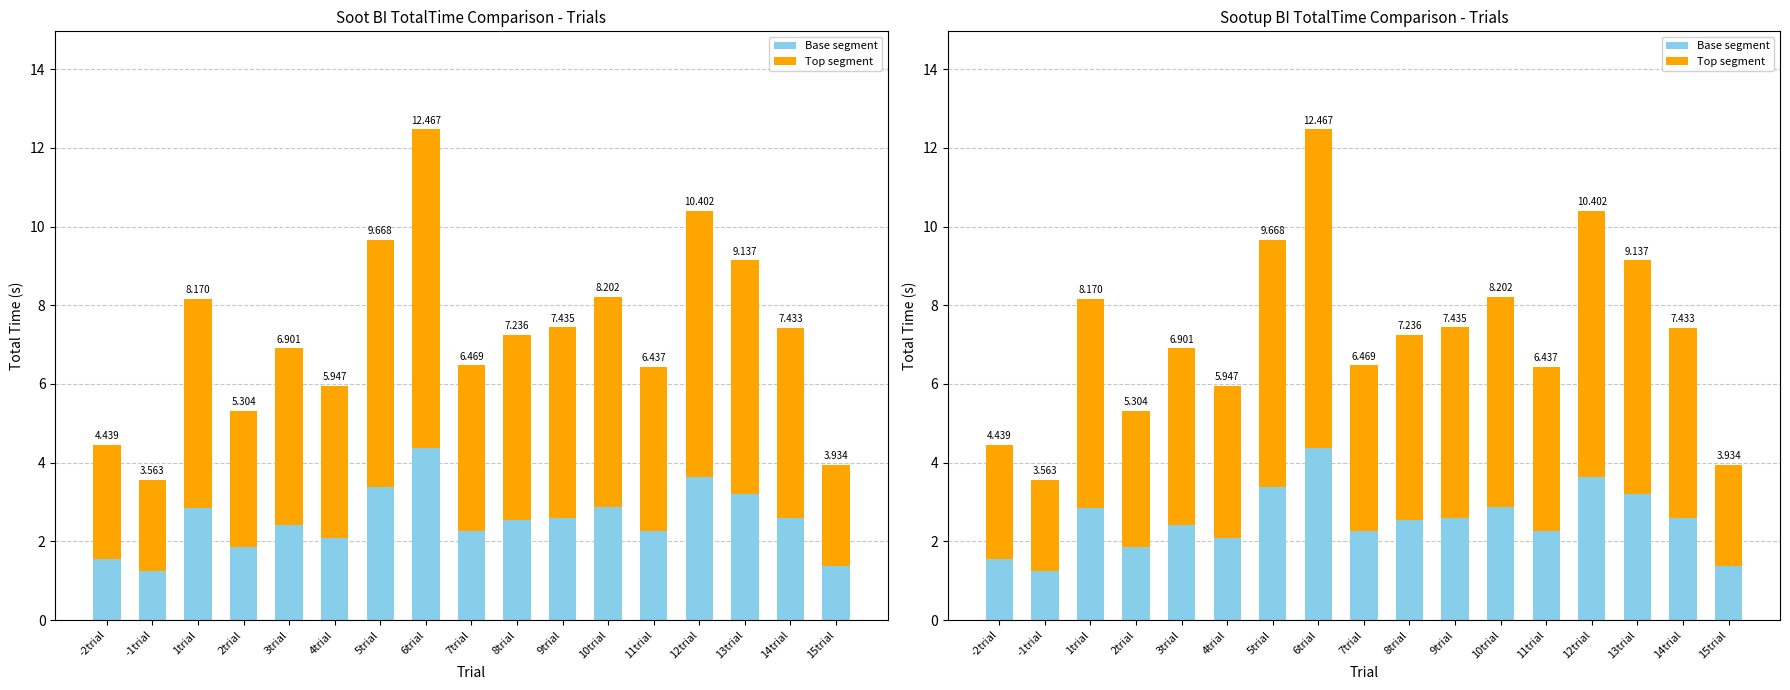

What value does the Top segment series have at 1trial?

5.3